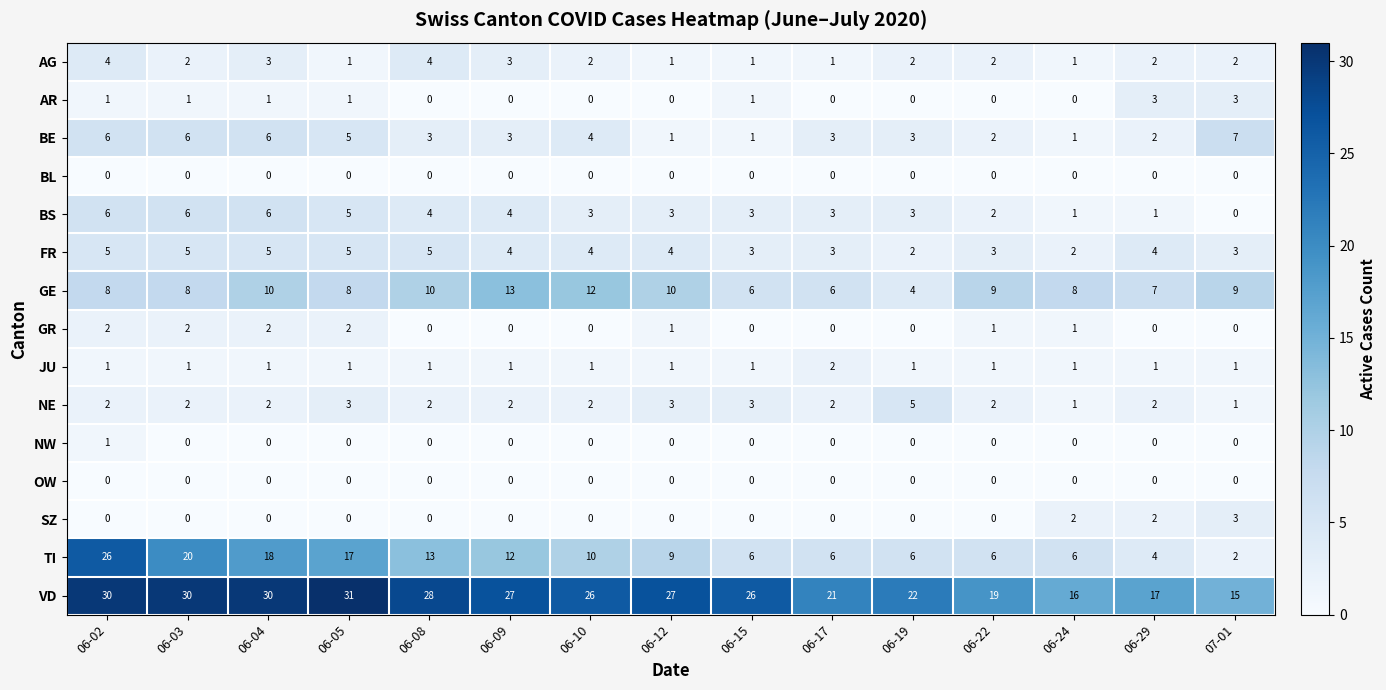

What is the spread (max minus min) of values at 06-09?

27